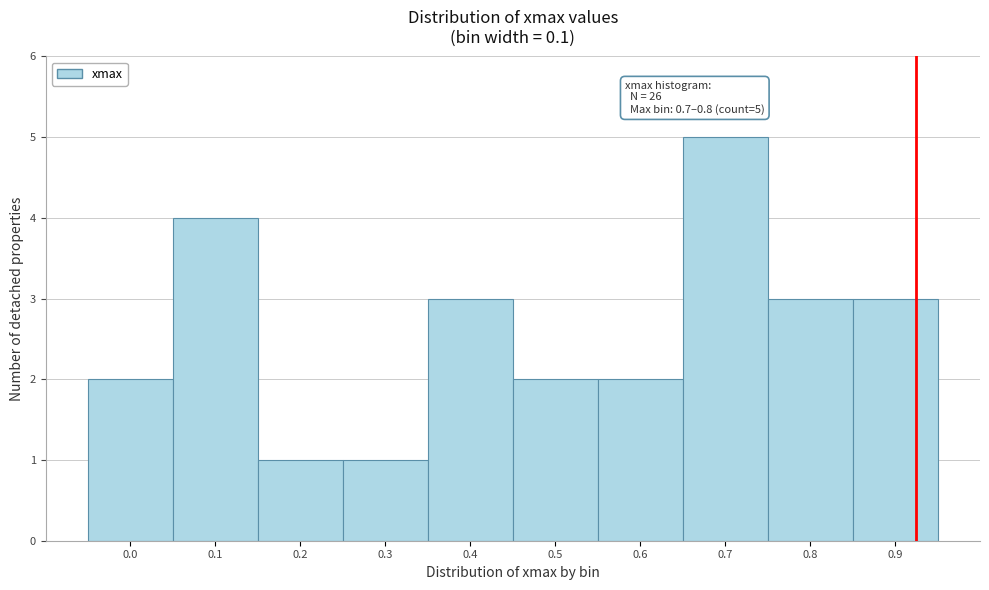

Reading left to right, list all the values displayed in this chart.

0.0=2	0.1=4	0.2=1	0.3=1	0.4=3	0.5=2	0.6=2	0.7=5	0.8=3	0.9=3